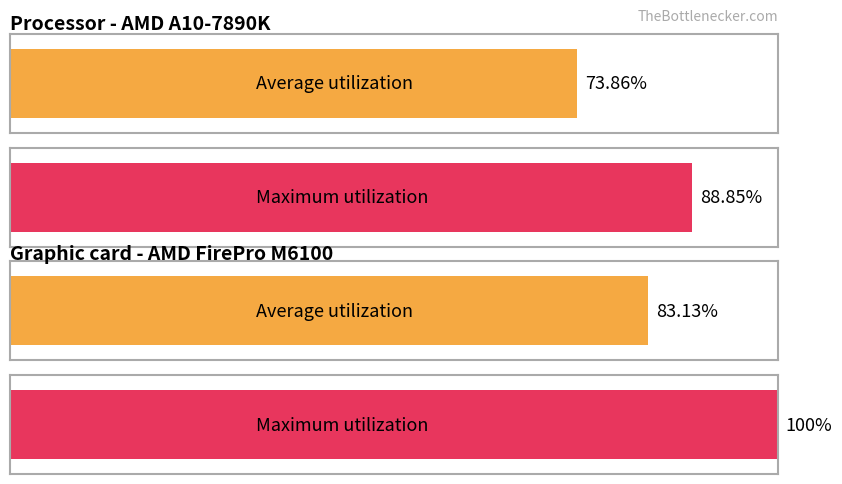

The value of 3 at 2 is 2. True or false?

False